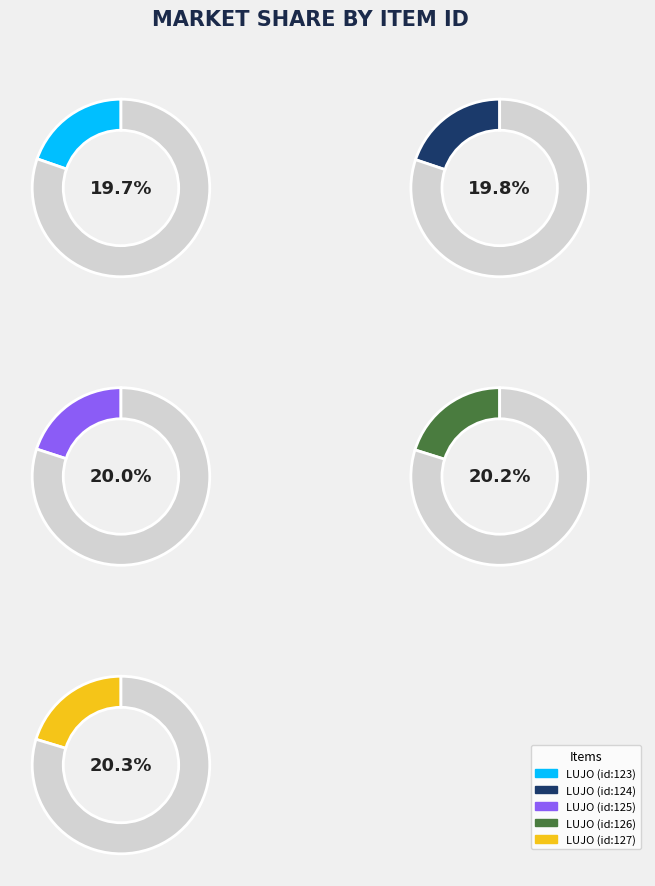

How many slices are in this pie chart?

5